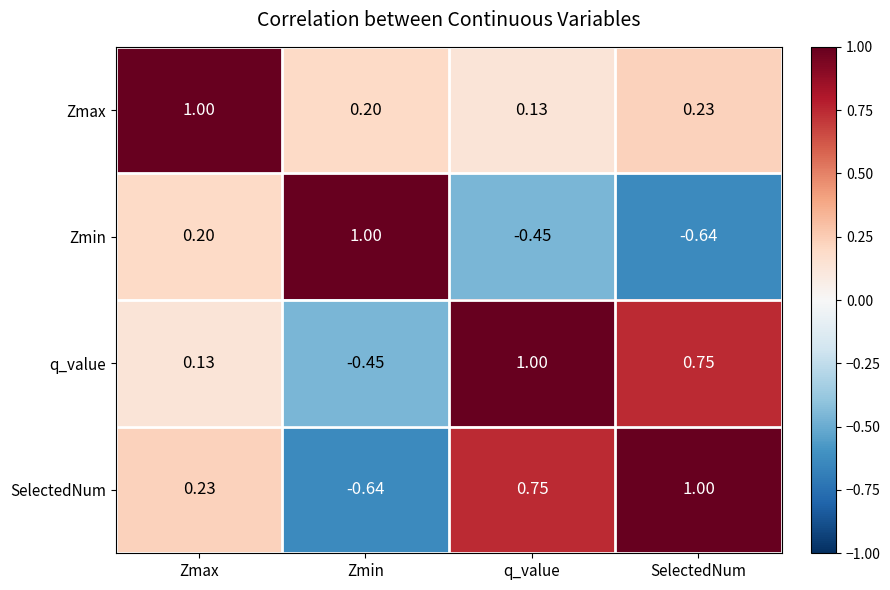

At SelectedNum, list the series in order from largest to smallest.

SelectedNum, q_value, Zmax, Zmin